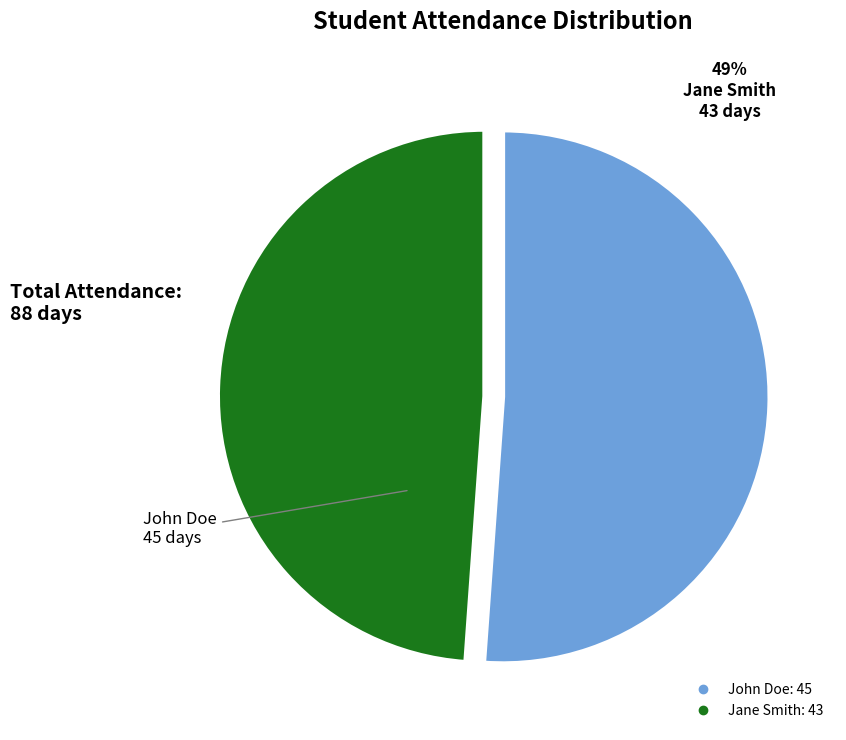

Rank the categories by value from lowest to highest.

Jane Smith, John Doe